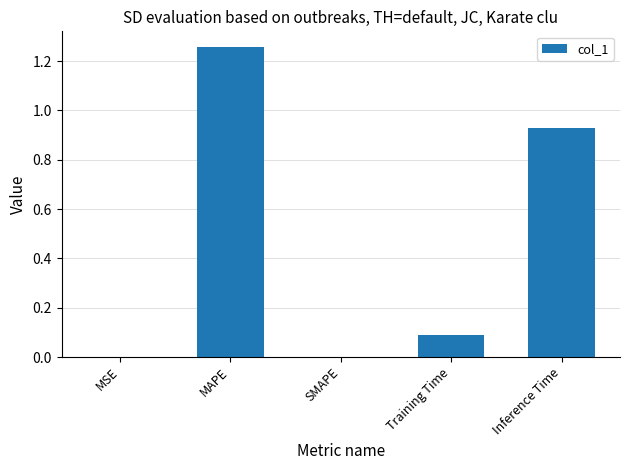

The chart shows a value of 0.0 at MSE. True or false?

True